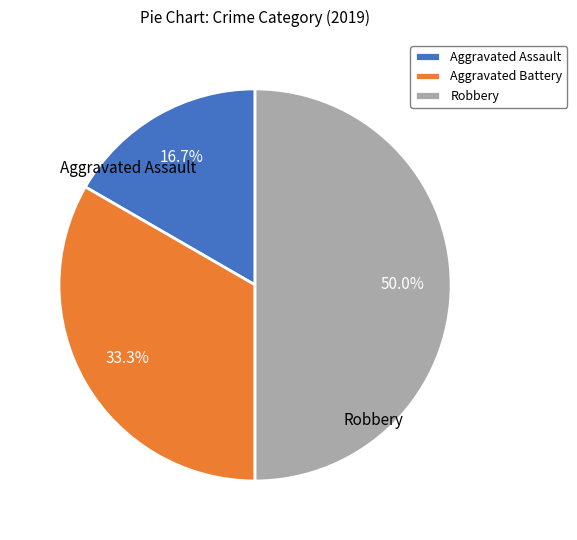

How many slices are in this pie chart?

3